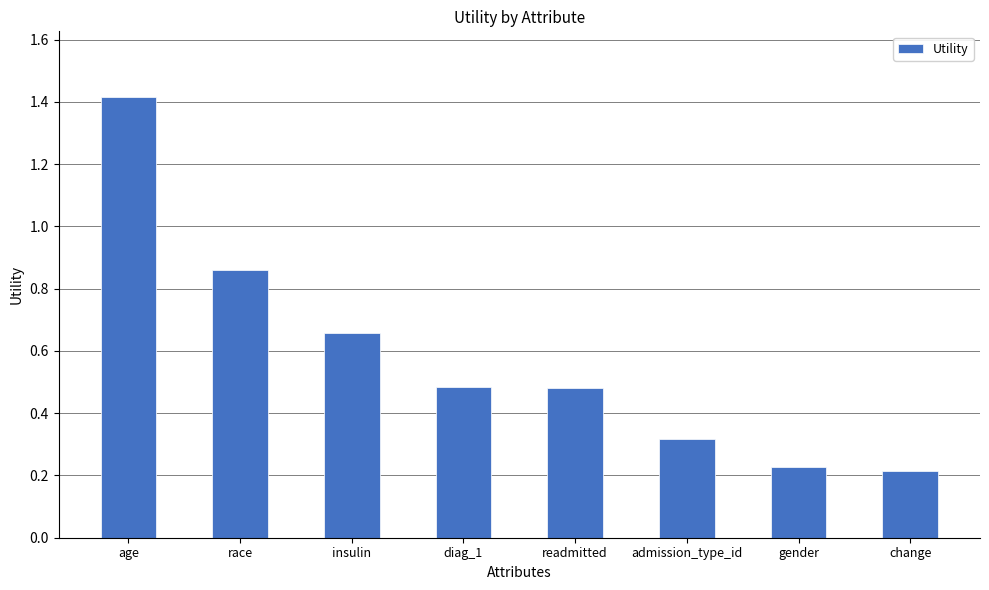

Between insulin and race, which is larger?

race